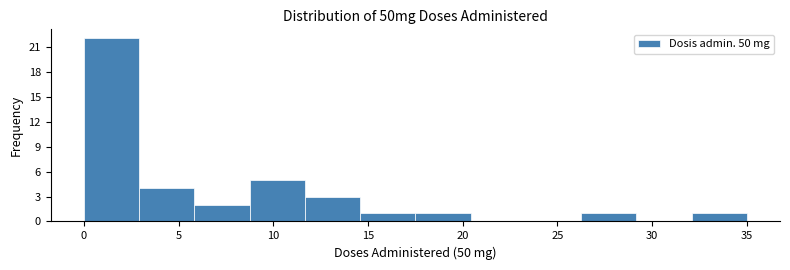

Reading left to right, transcribe this chart: for each bar, give the range it covers on the x-axis and its height. Neither the bar edges nor the heights are printed on the chart, so give them approximately, as read against the axes.

0.0 to 3.0: 22
3.0 to 6.0: 4
6.0 to 9.0: 2
9.0 to 11.5: 5
11.5 to 14.5: 3
14.5 to 17.5: 1
17.5 to 20.5: 1
20.5 to 23.5: 0
23.5 to 26.5: 0
26.5 to 29.0: 1
29.0 to 32.0: 0
32.0 to 35.0: 1